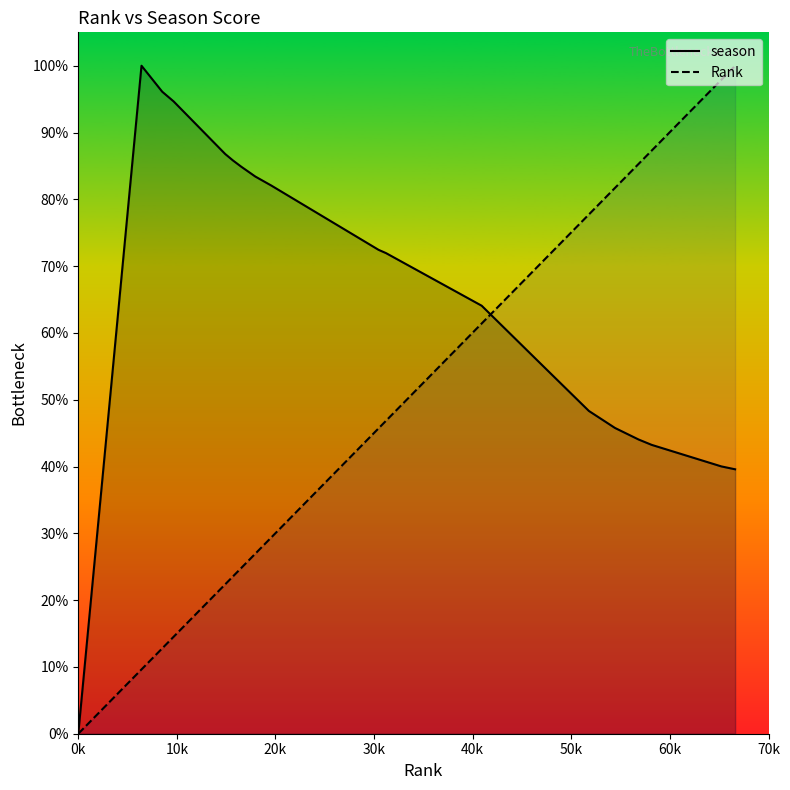

How many distinct data groups are displayed?

2